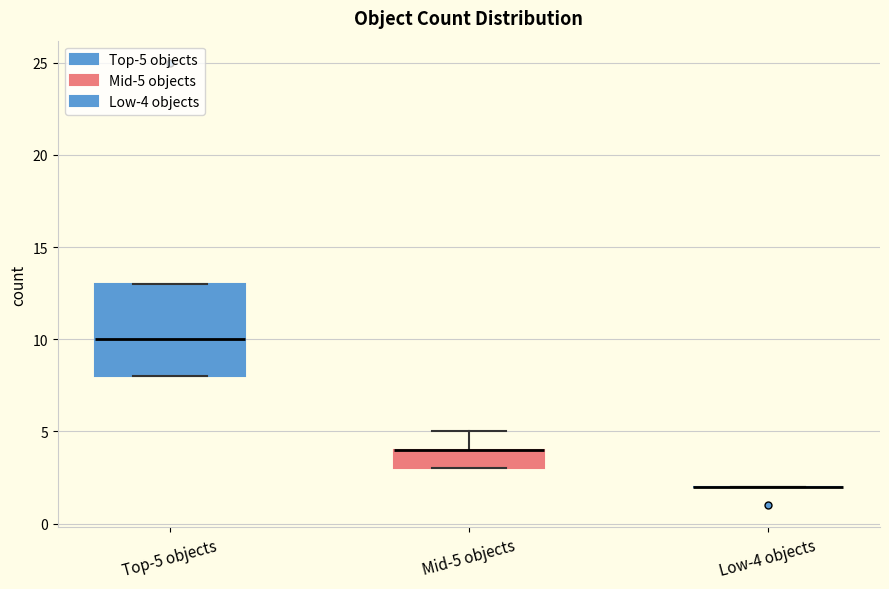

Comparing the boxes themselves (not the whiskers), which one is the tallest?

Top-5 objects